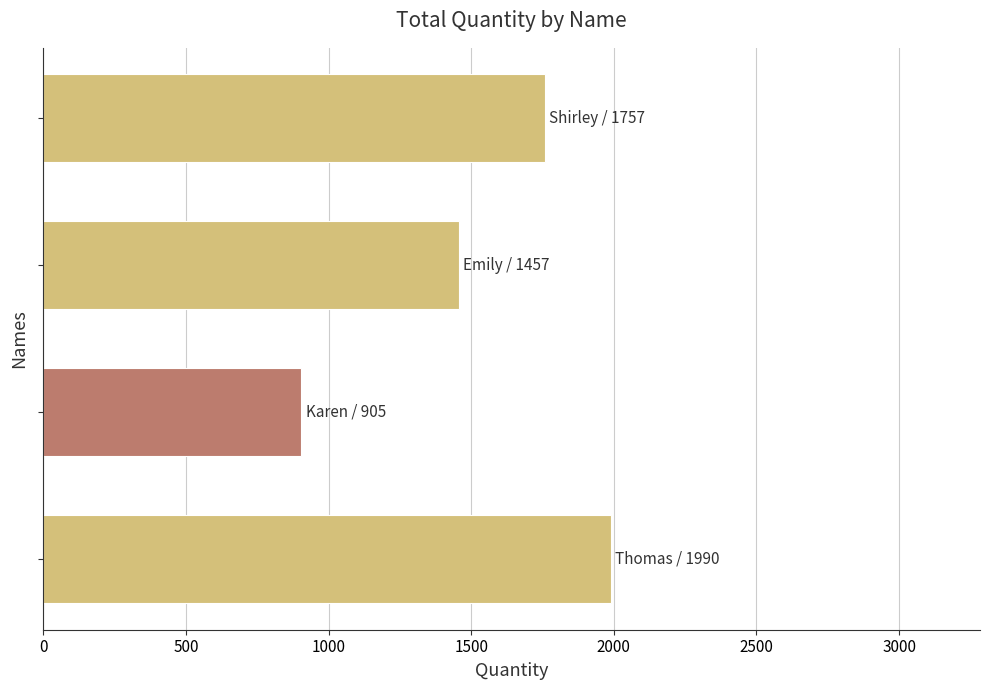

What is the sum of all values?

6109